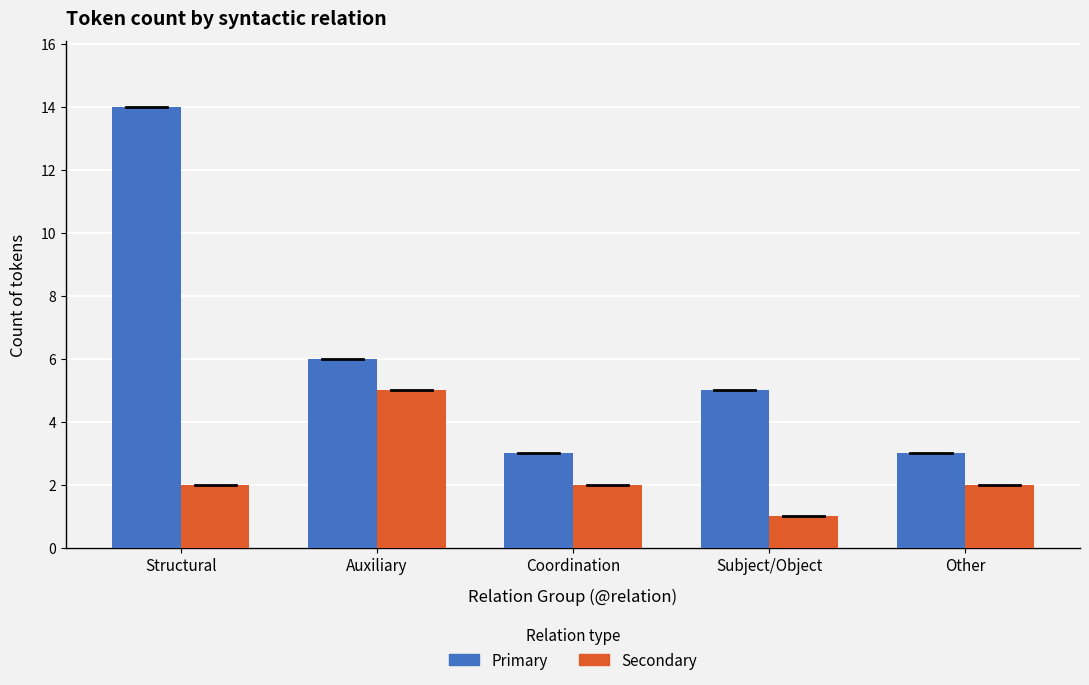

What position from the right is Coordination?

3